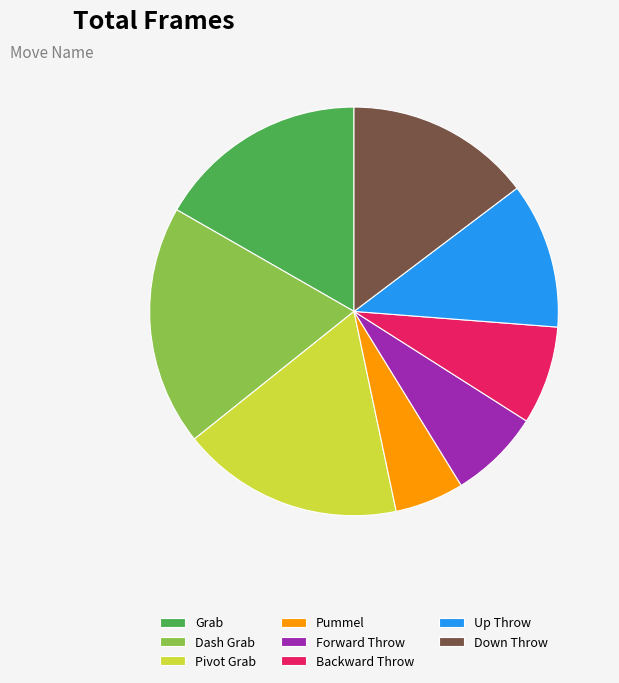

Do Down Throw and Pummel together represent more than half of the pie?

No